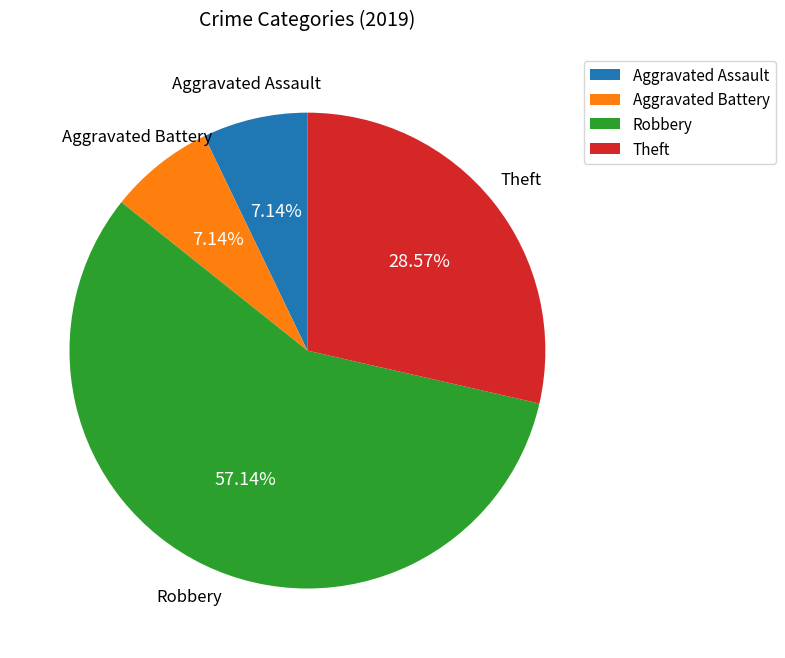

What is the majority slice?

Robbery